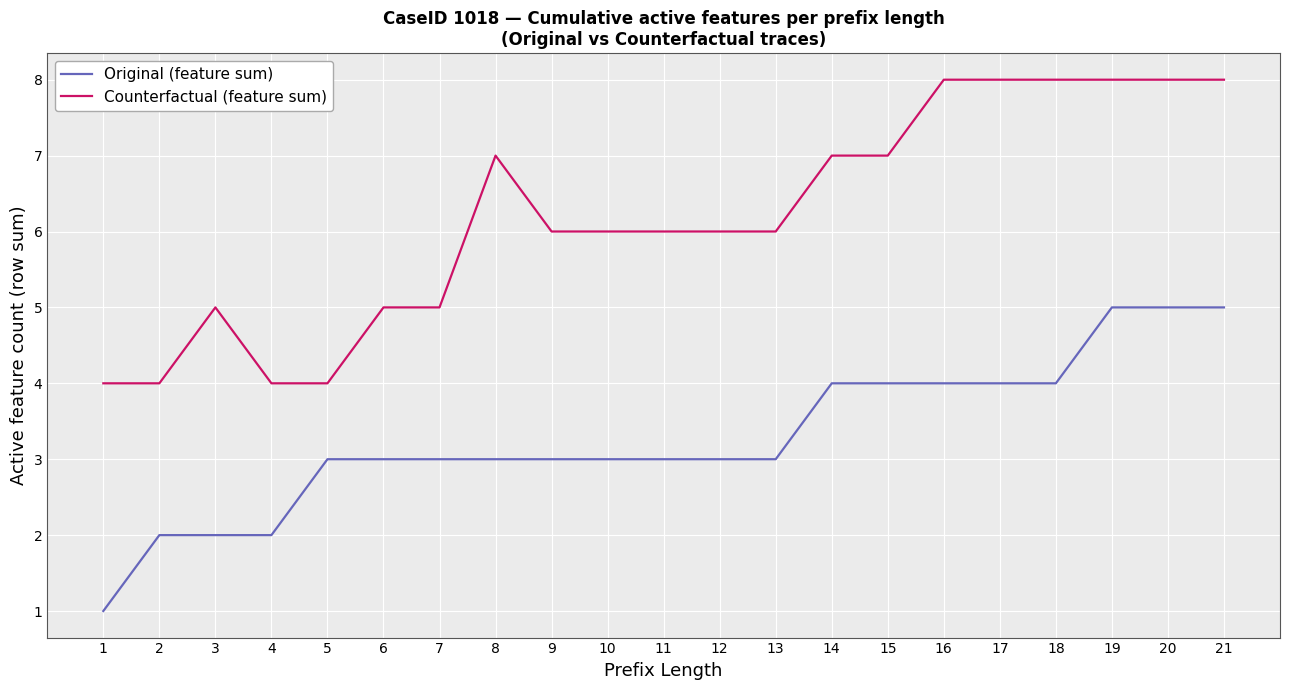

Rank the series by their average value, from highest to lowest.

Counterfactual (feature sum), Original (feature sum)